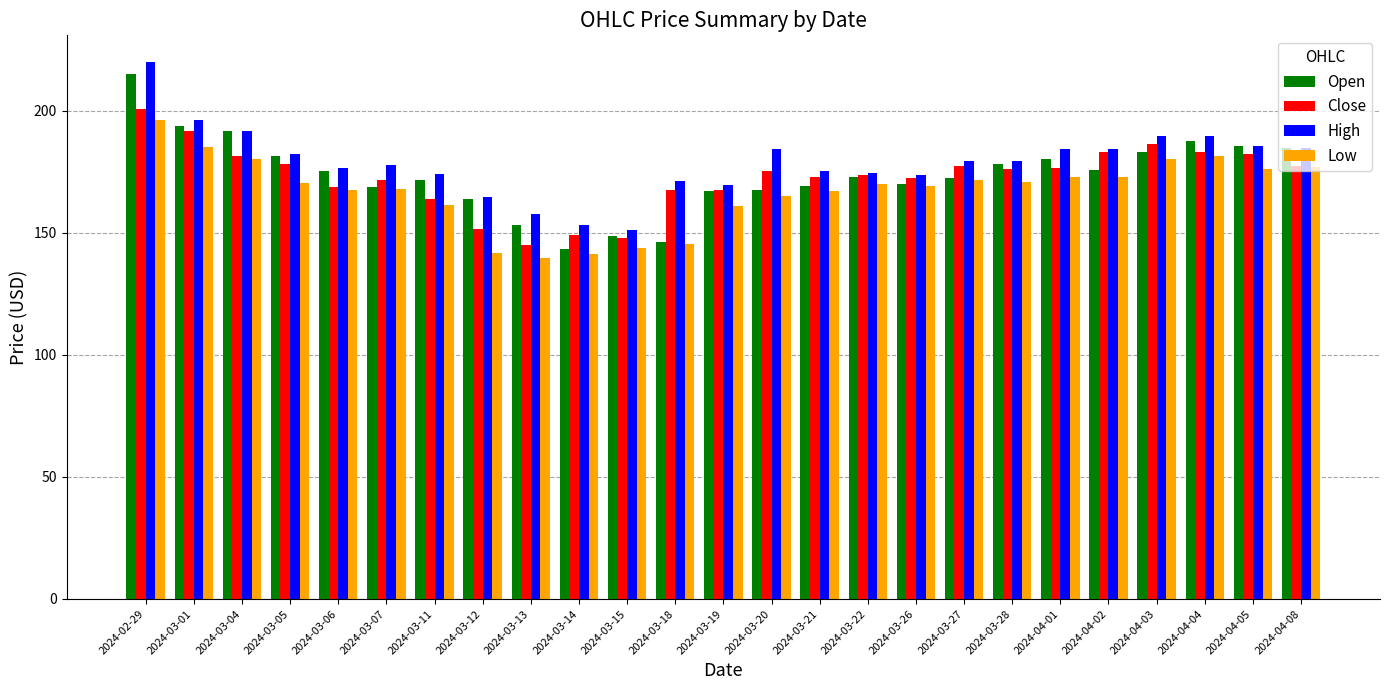

Which series has the widest spread of values?

Open